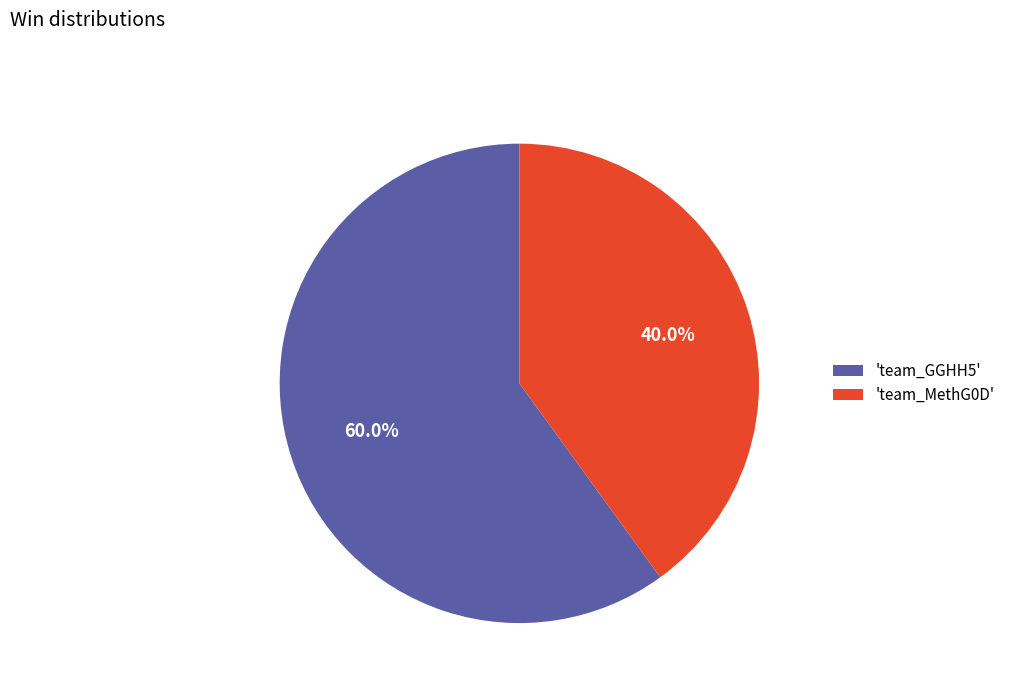

What is the largest slice in the pie chart?

'team_GGHH5'